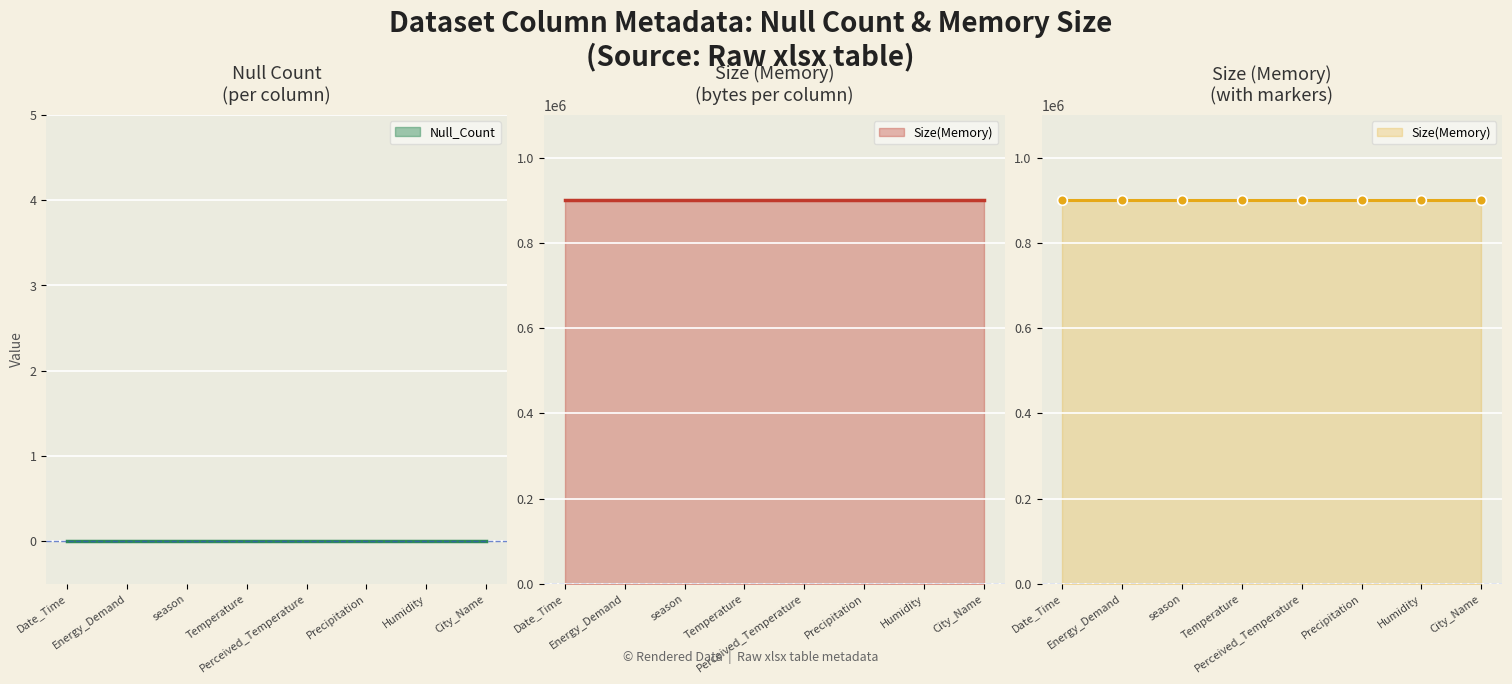

What position from the left is Precipitation?

6